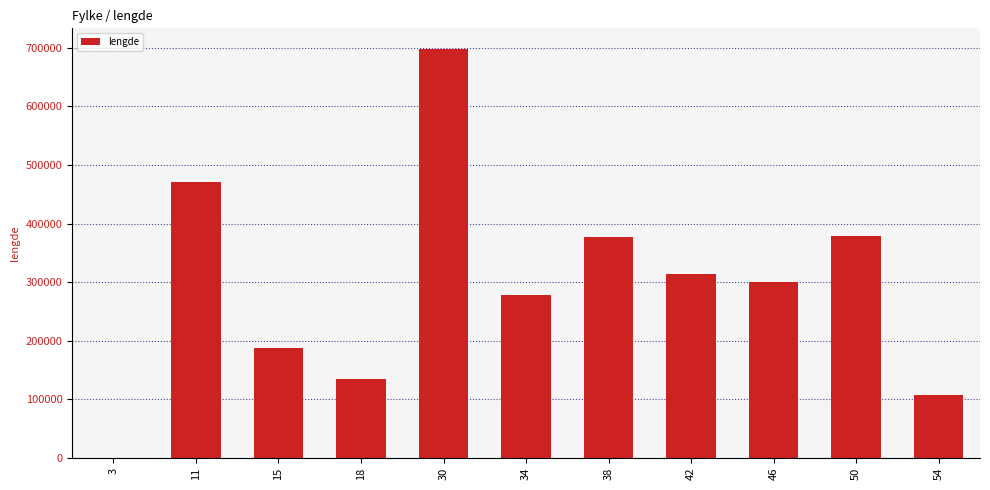

What is the greatest value displayed?

698454.0